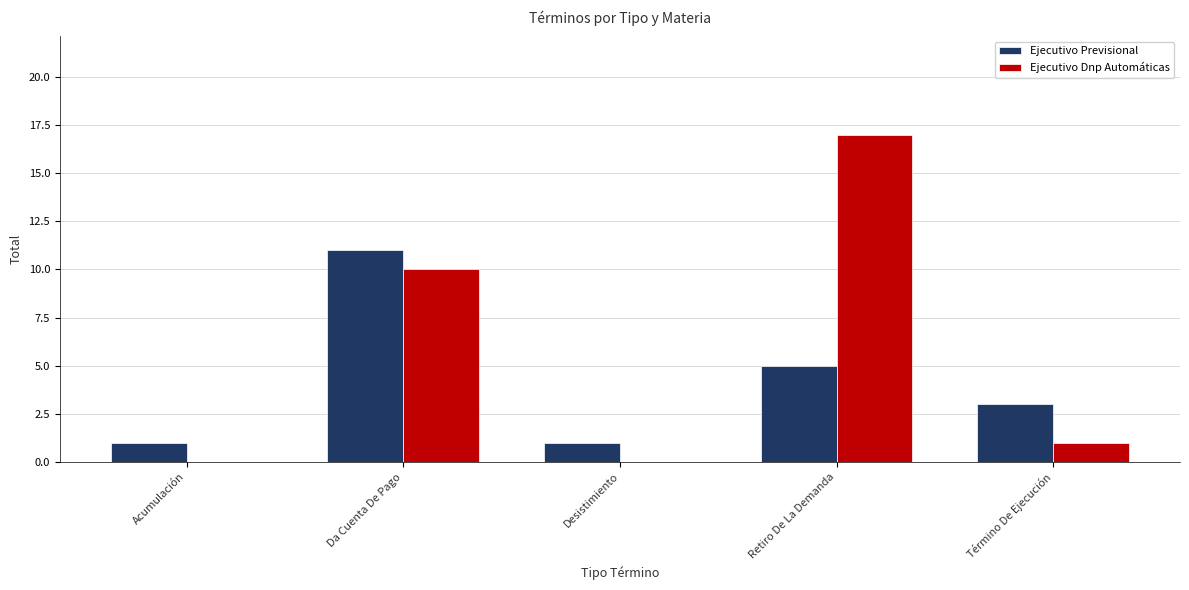

Are the bars grouped side by side (vs. stacked)?

Yes